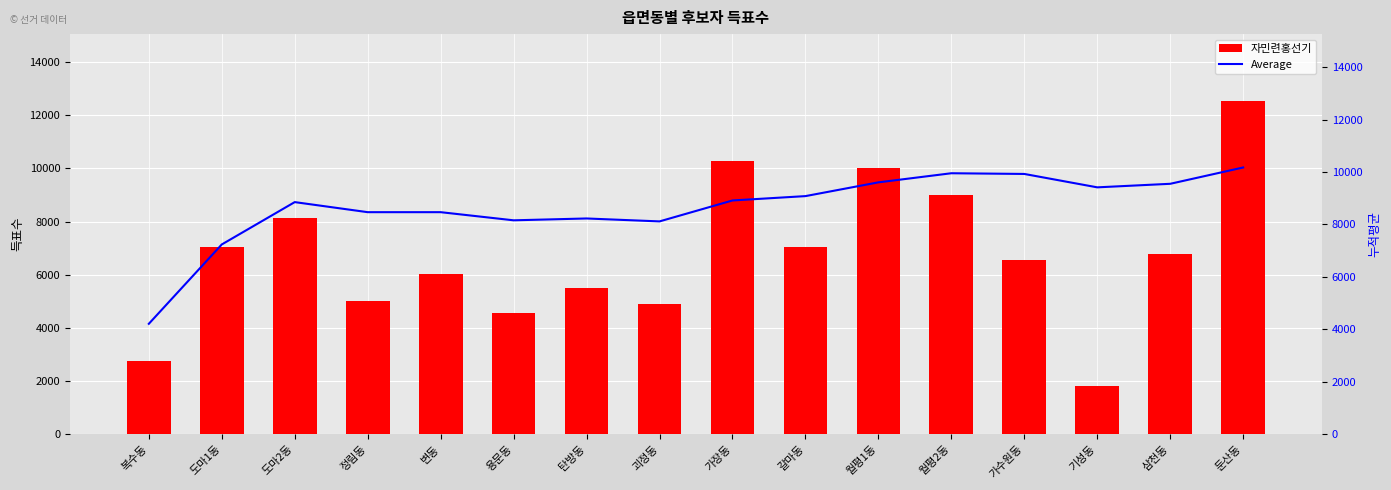

What is the value of the Average bar at the 3rd from the left?

8852.3